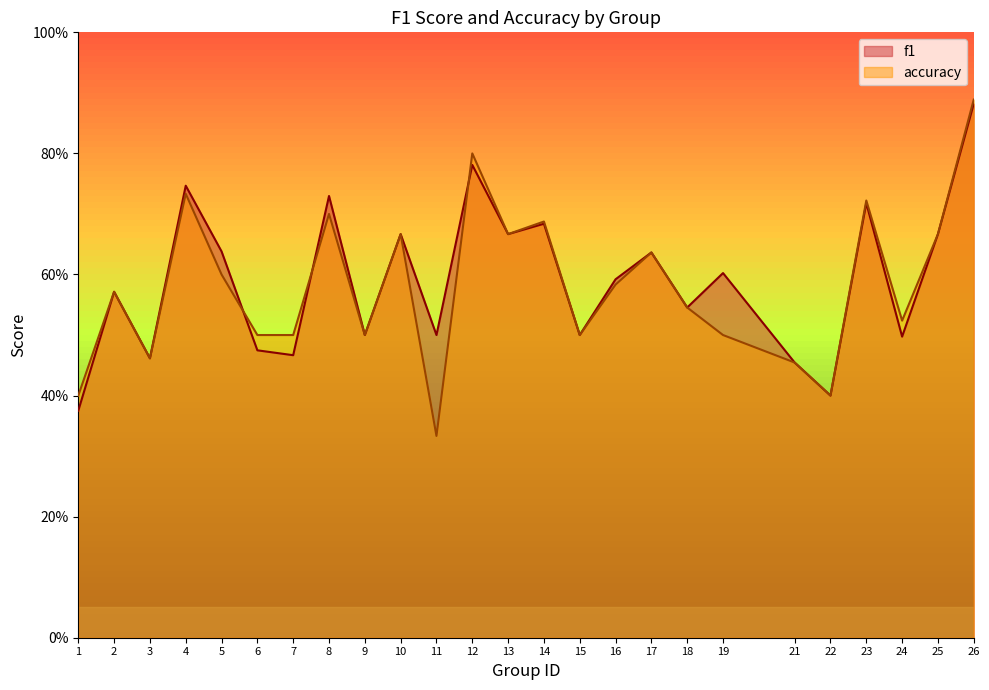

At how many categories does at least one series exceed 0?

25